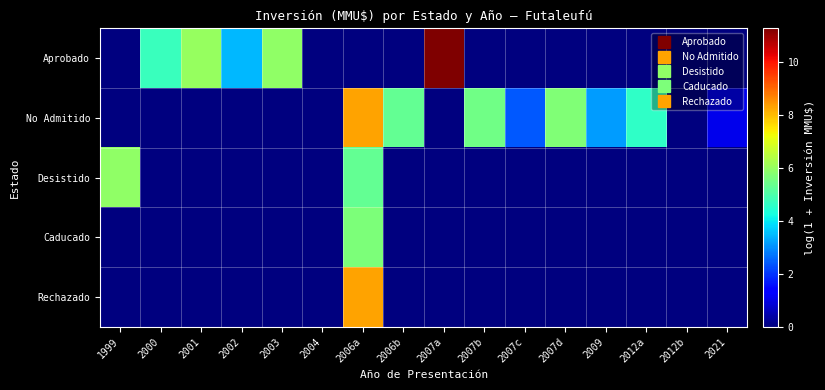

Reading right to left, what are all the values shown in this chart?

Aprobado: 2021=0.0	2012b=0.0	2012a=0.0	2009=0.0	2007d=0.0	2007c=0.0	2007b=0.0	2007a=11.3	2006b=0.0	2006a=0.0	2004=0.0	2003=5.9	2002=3.4	2001=6.0	2000=4.7	1999=0.0
No Admitido: 2021=1.1	2012b=0.0	2012a=4.6	2009=3.1	2007d=5.7	2007c=2.4	2007b=5.5	2007a=0.0	2006b=5.3	2006a=8.3	2004=0.0	2003=0.0	2002=0.0	2001=0.0	2000=0.0	1999=0.0
Desistido: 2021=0.0	2012b=0.0	2012a=0.0	2009=0.0	2007d=0.0	2007c=0.0	2007b=0.0	2007a=0.0	2006b=0.0	2006a=5.3	2004=0.0	2003=0.0	2002=0.0	2001=0.0	2000=0.0	1999=5.9
Caducado: 2021=0.0	2012b=0.0	2012a=0.0	2009=0.0	2007d=0.0	2007c=0.0	2007b=0.0	2007a=0.0	2006b=0.0	2006a=5.7	2004=0.0	2003=0.0	2002=0.0	2001=0.0	2000=0.0	1999=0.0
Rechazado: 2021=0.0	2012b=0.0	2012a=0.0	2009=0.0	2007d=0.0	2007c=0.0	2007b=0.0	2007a=0.0	2006b=0.0	2006a=8.3	2004=0.0	2003=0.0	2002=0.0	2001=0.0	2000=0.0	1999=0.0